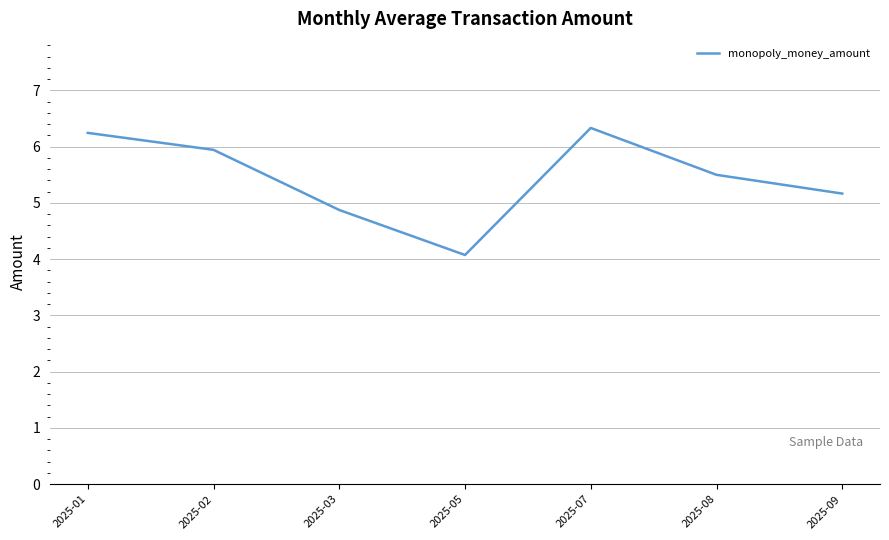

What is the ratio of the value at 2025-05 to the value at 2025-07?

0.6